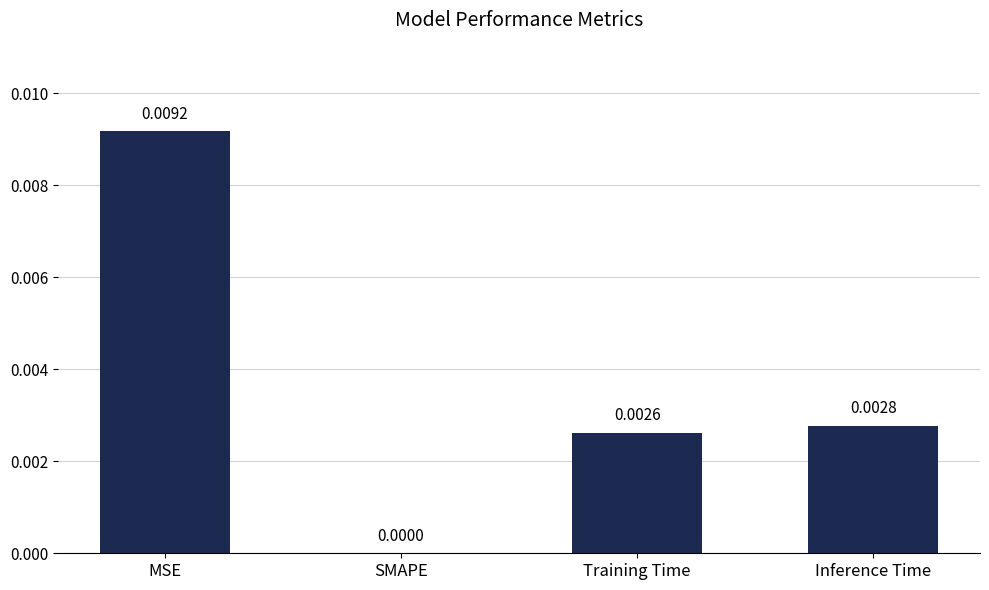

Which has a higher value, SMAPE or MSE?

MSE